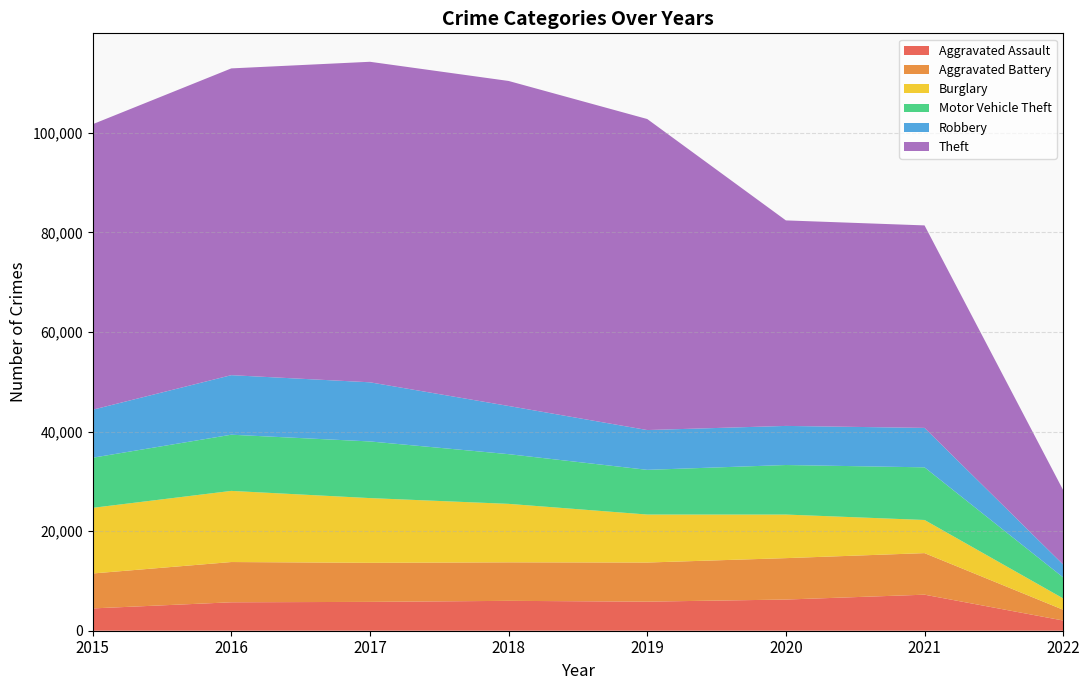

Reading left to right, extract all data points from this chart.

Aggravated Assault: 4480	5712	5793	6001	5840	6263	7238	2049
Aggravated Battery: 7018	8085	7845	7735	7857	8317	8349	2161
Burglary: 13184	14289	13001	11746	9638	8753	6656	2279
Motor Vehicle Theft: 10068	11286	11380	9983	8978	9952	10576	4216
Robbery: 9638	11960	11880	9679	7994	7854	7922	2582
Theft: 57348	61617	64379	65281	62473	41279	40672	14945